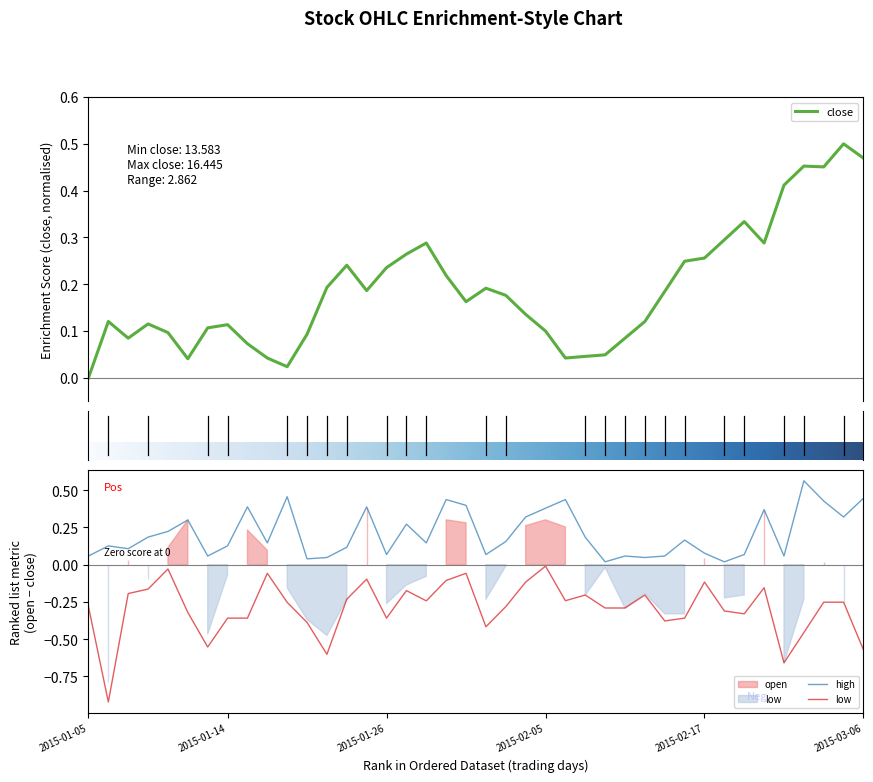

What is the smallest value displayed?

13.3